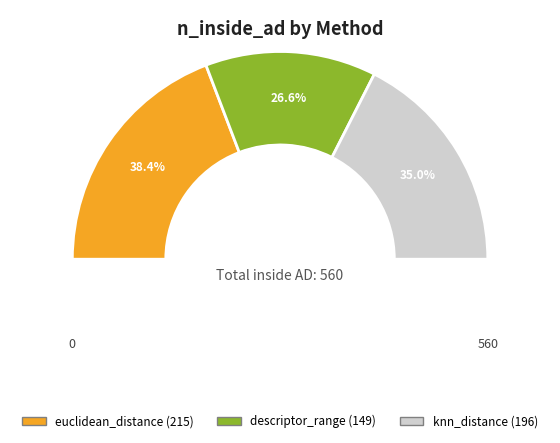

Which category has the biggest portion of the pie?

euclidean_distance